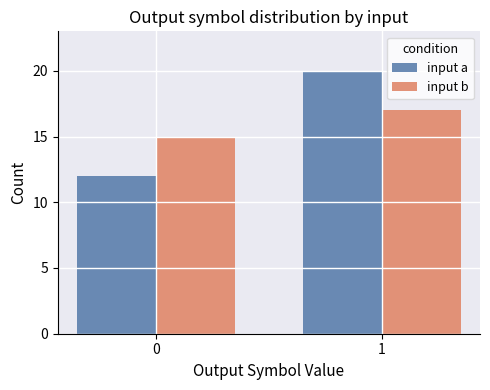

The input b series shows 15 at 0. True or false?

True